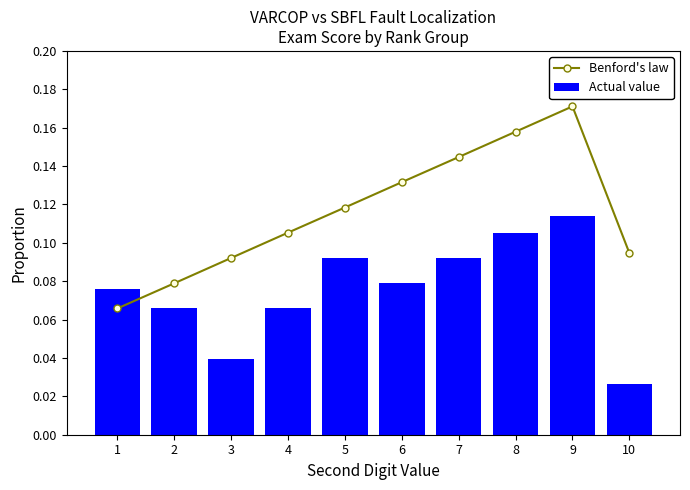

Read the Actual value value at 2.

0.1